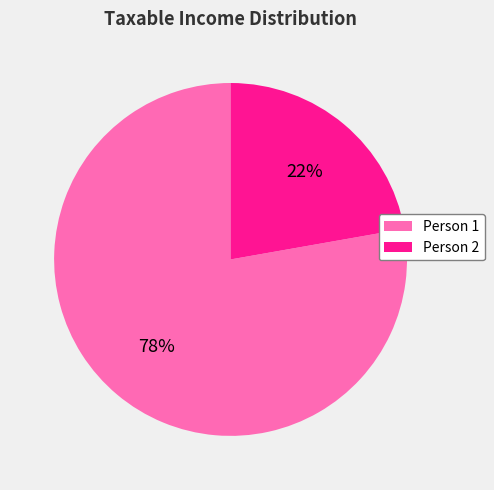

Which category has the smallest portion of the pie?

Person 2